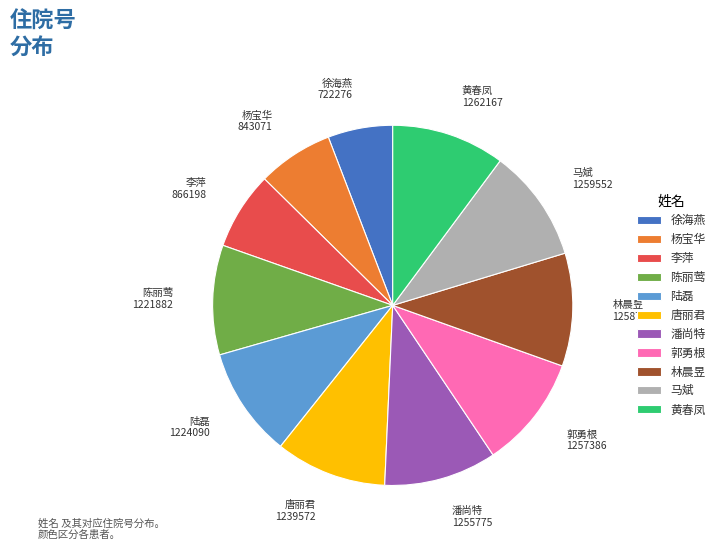

How many segments does this pie chart have?

11